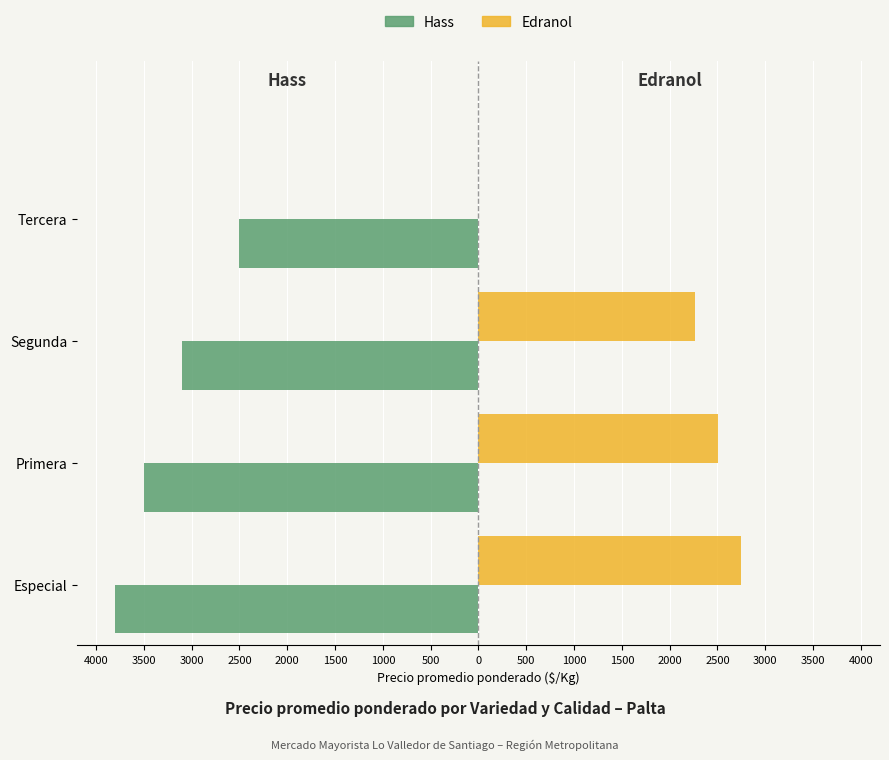

What is the value of the Hass bar at the 3rd from the left?

-3100